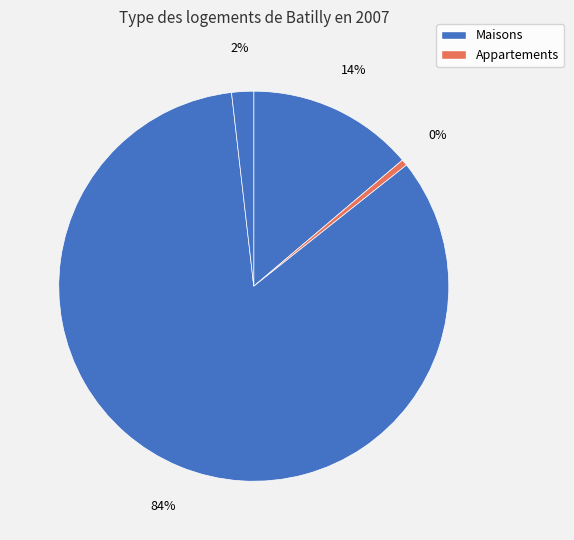

How many segments does this pie chart have?

4